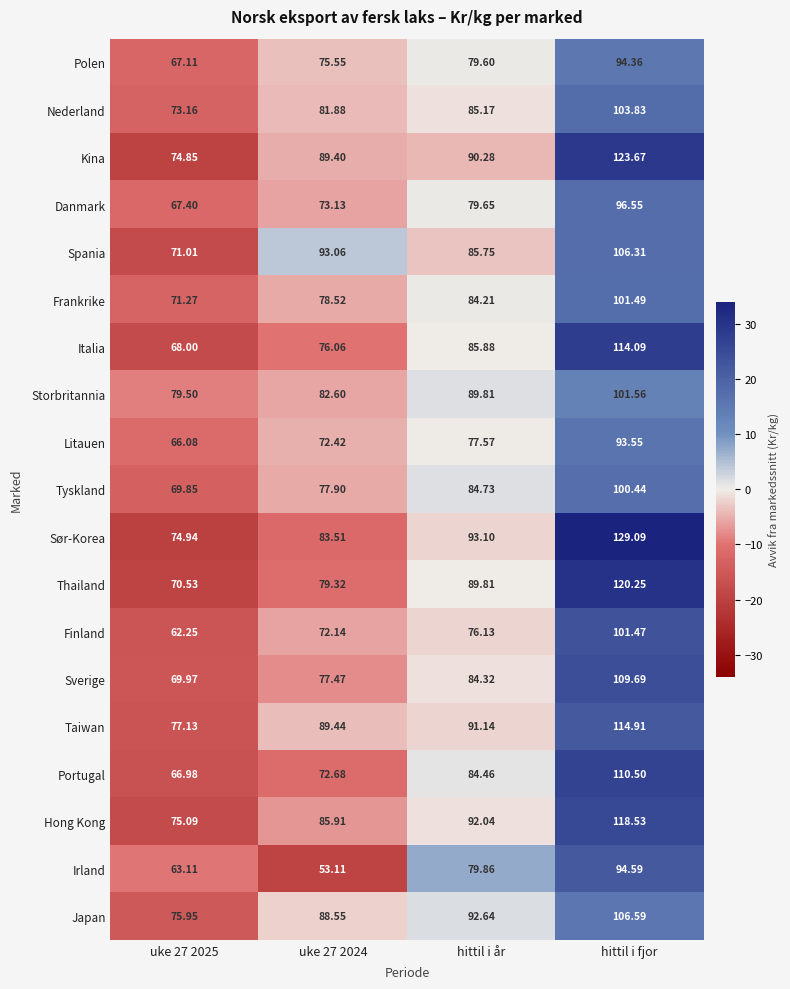

Where is Spania nearest to the value 88?

hittil i år